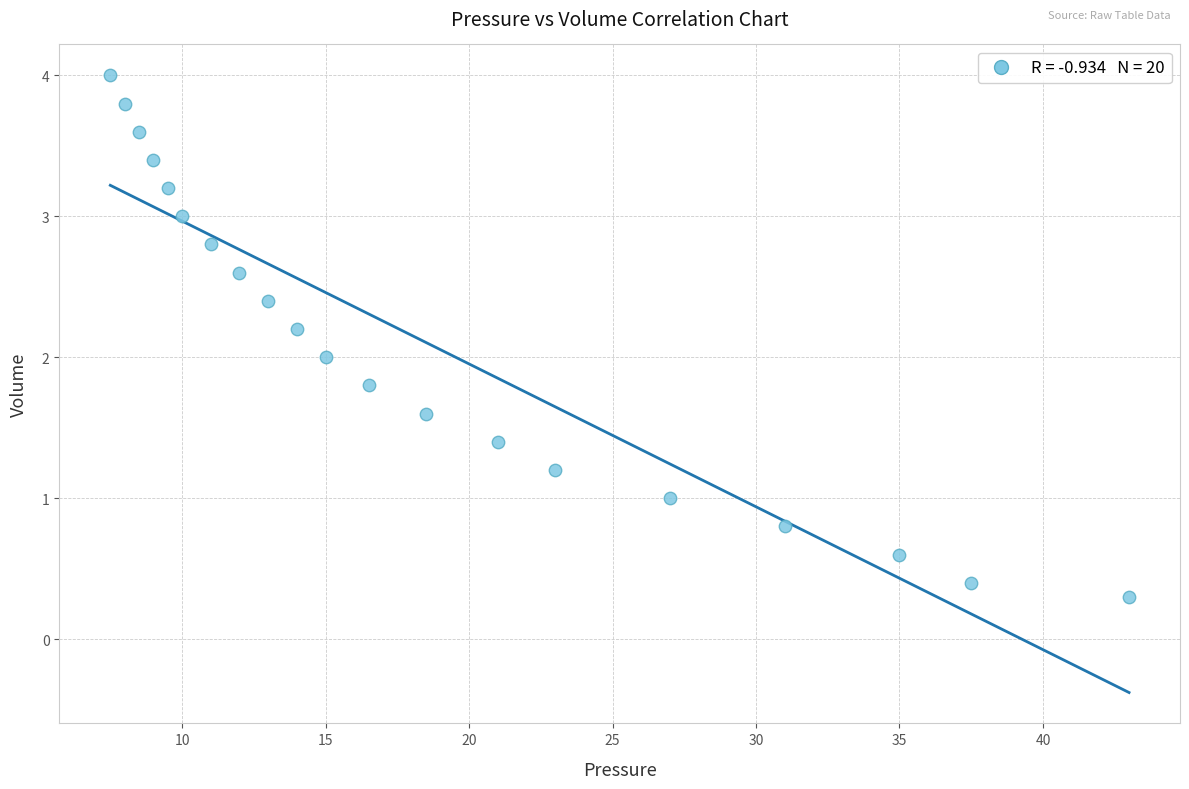

What is the range of Y values (max minus min)?

3.7